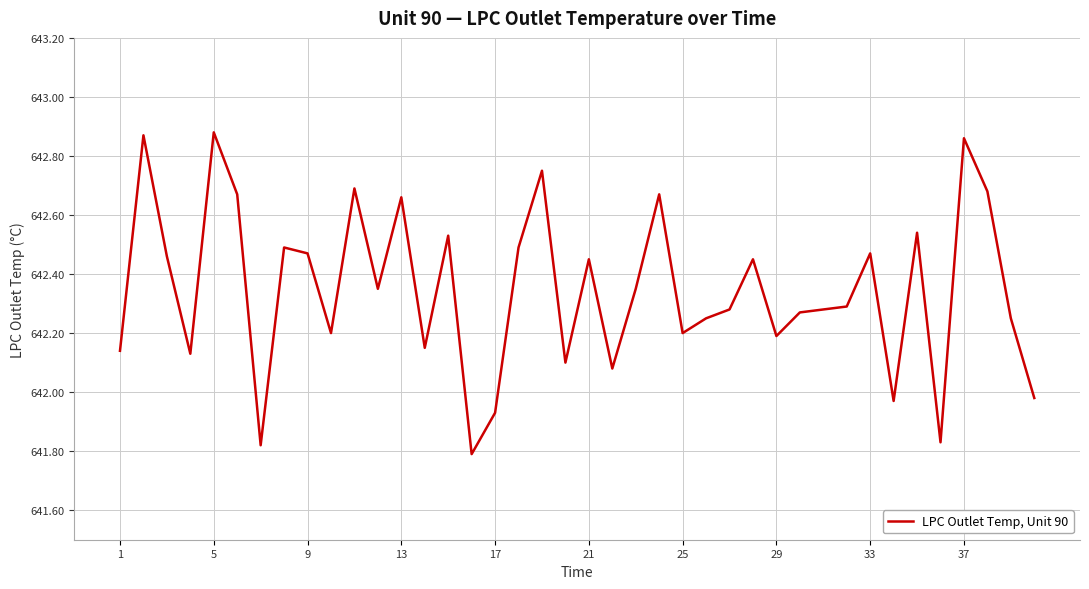

What is the difference between the maximum and minimum values?

1.1